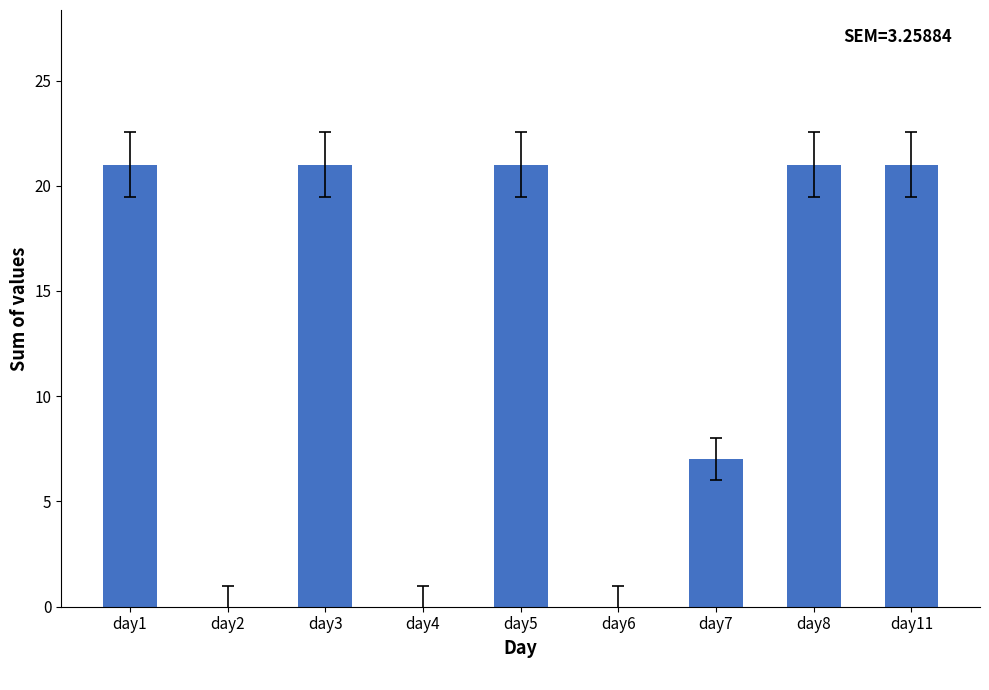

What is the sum of the values at day2 and day11?

21